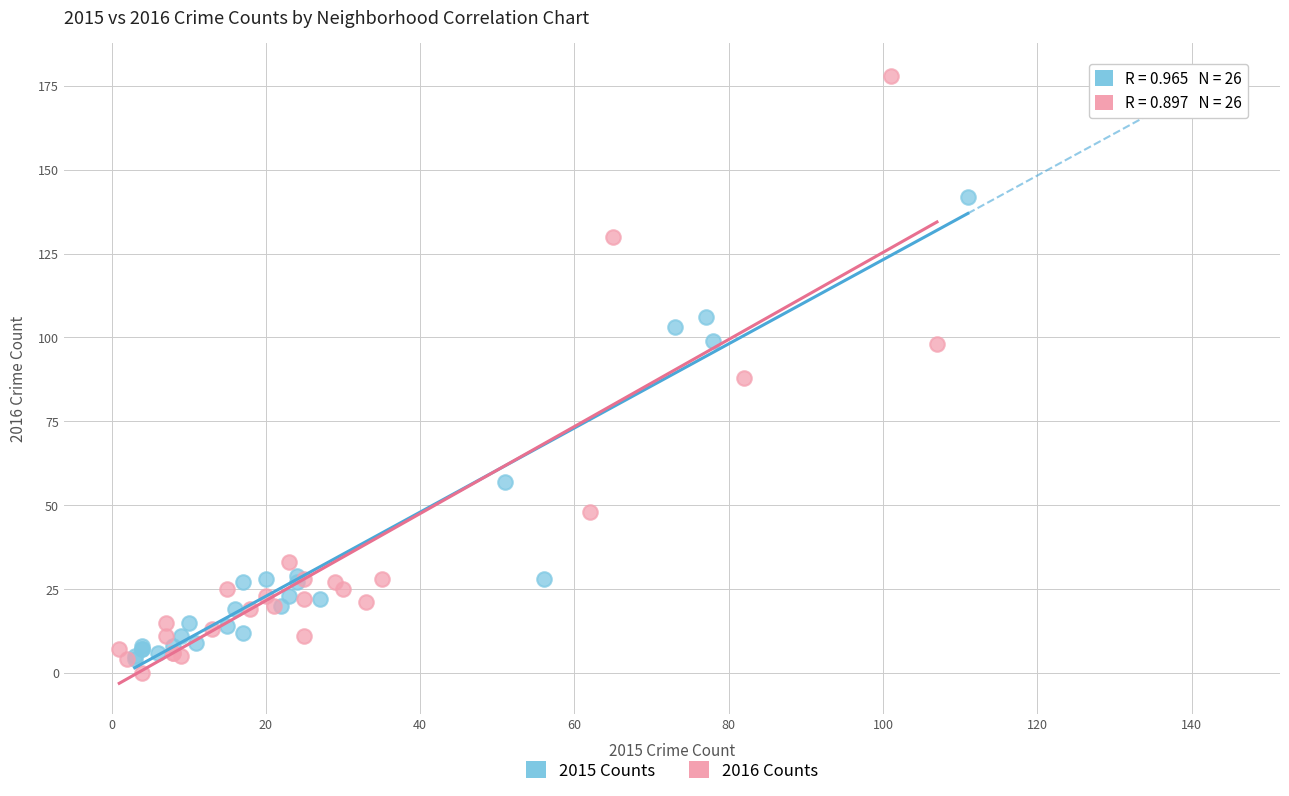

Which series reaches the minimum Y coordinate?

2016 Counts